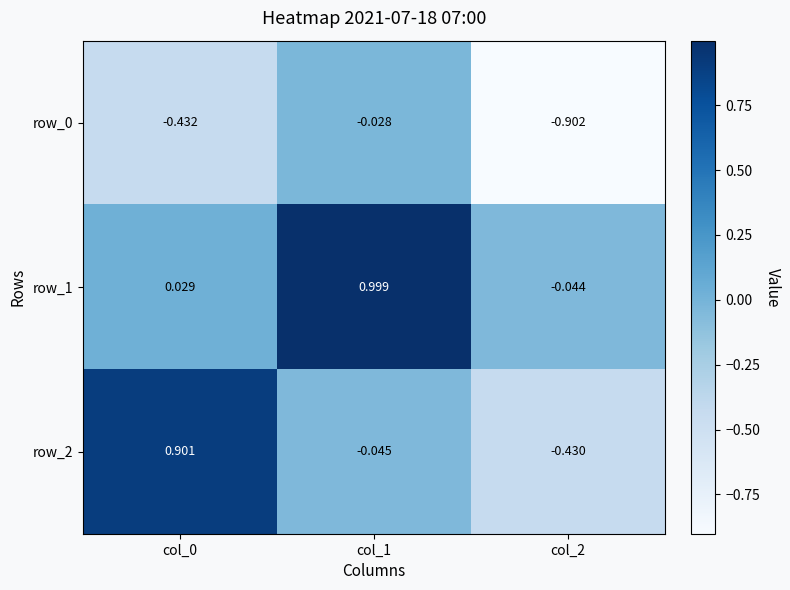

Is the value of row_2 at col_0 greater than the value of row_1 at col_2?

Yes